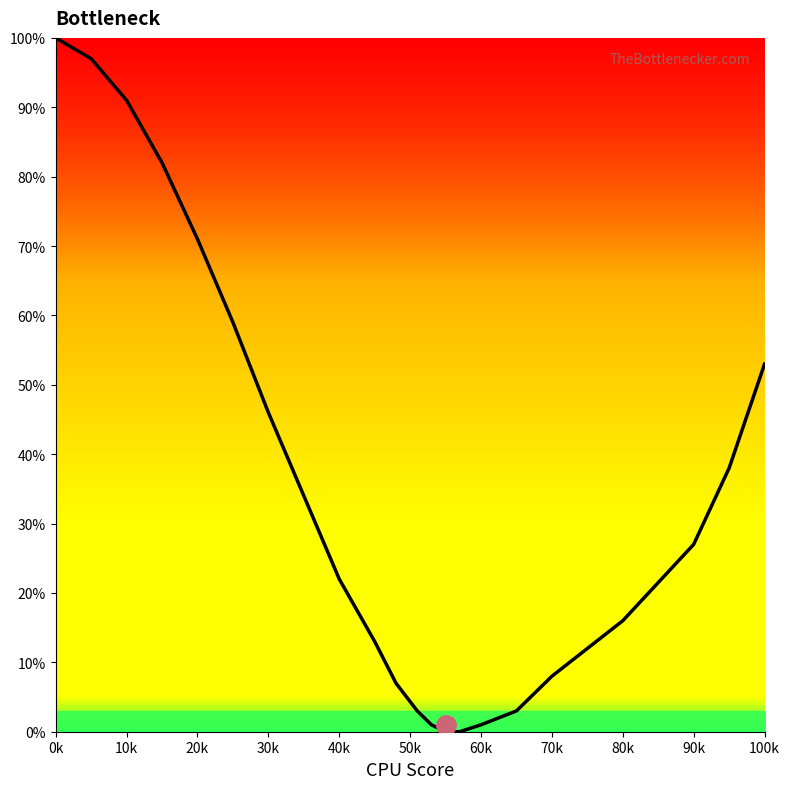

What is the greatest value displayed?

100